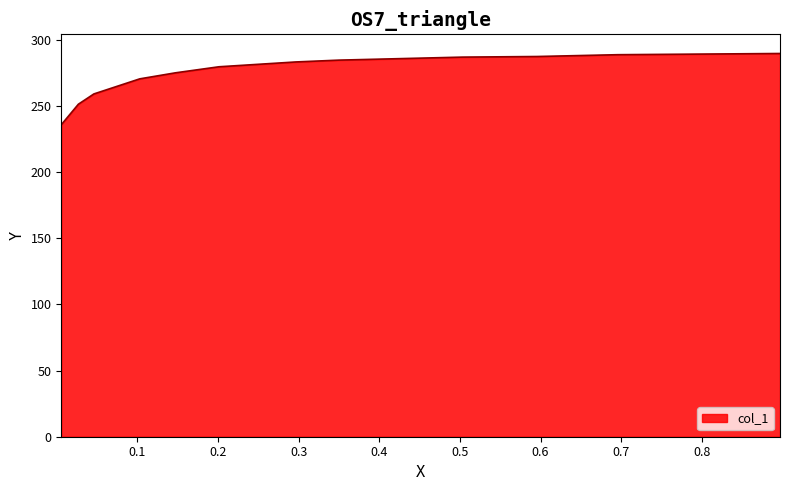

What is the maximum value shown in the chart?

289.6